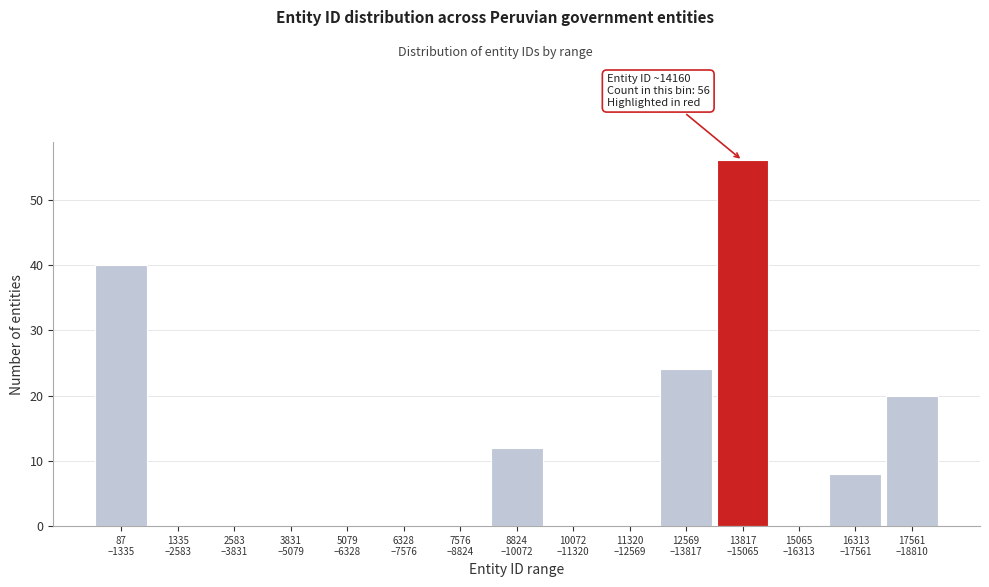

What is the sum of all values?

160